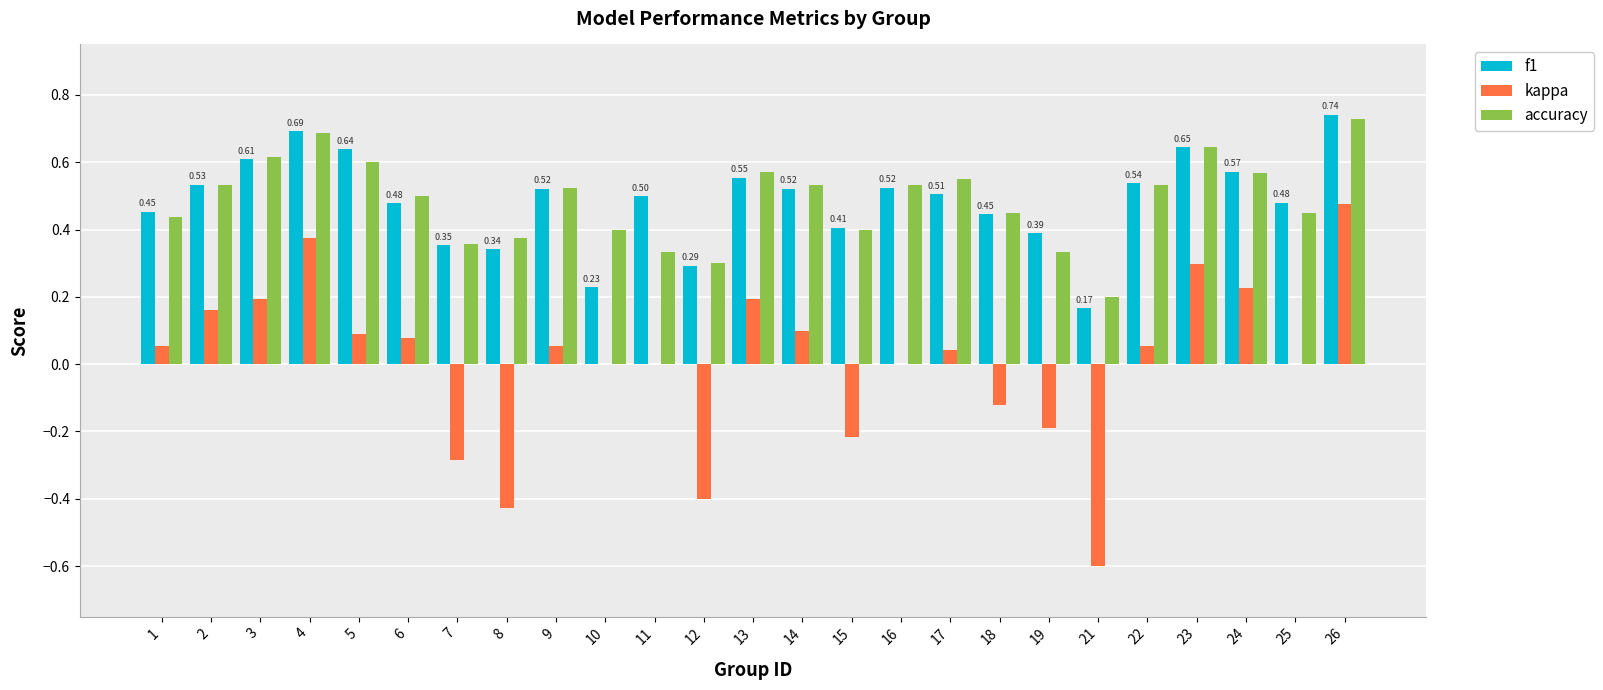

Which category has the highest value across all series?

26